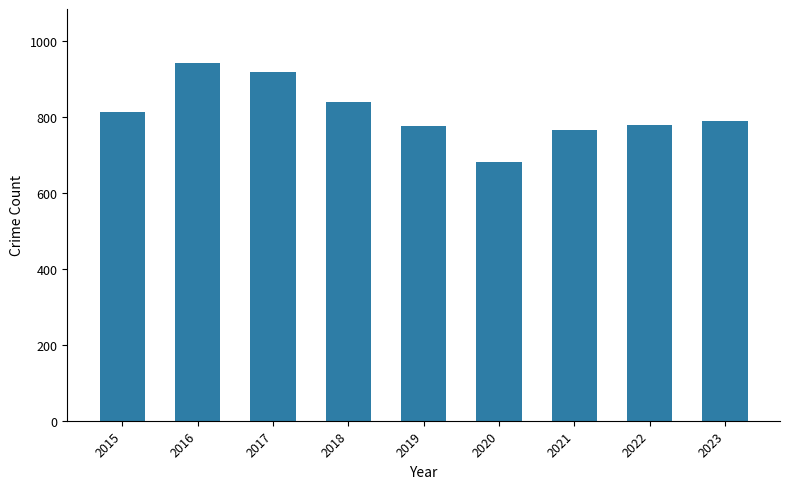

What is the average value?

813